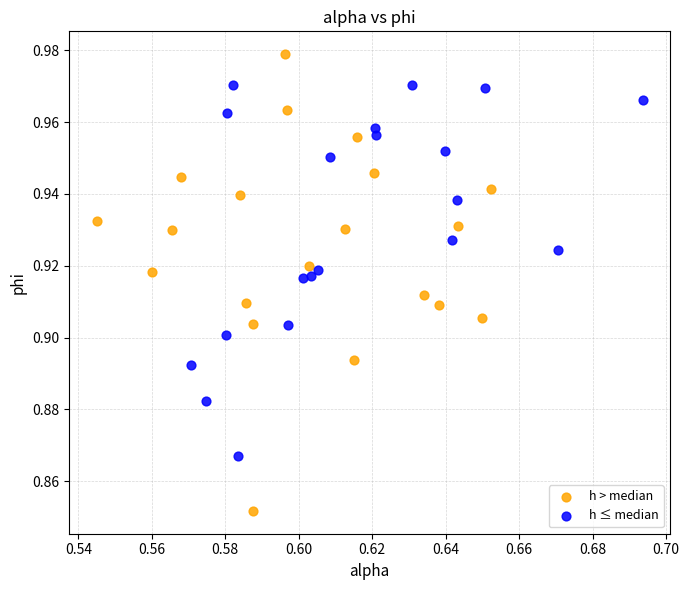

Which series contains the lowest Y value?

h > median